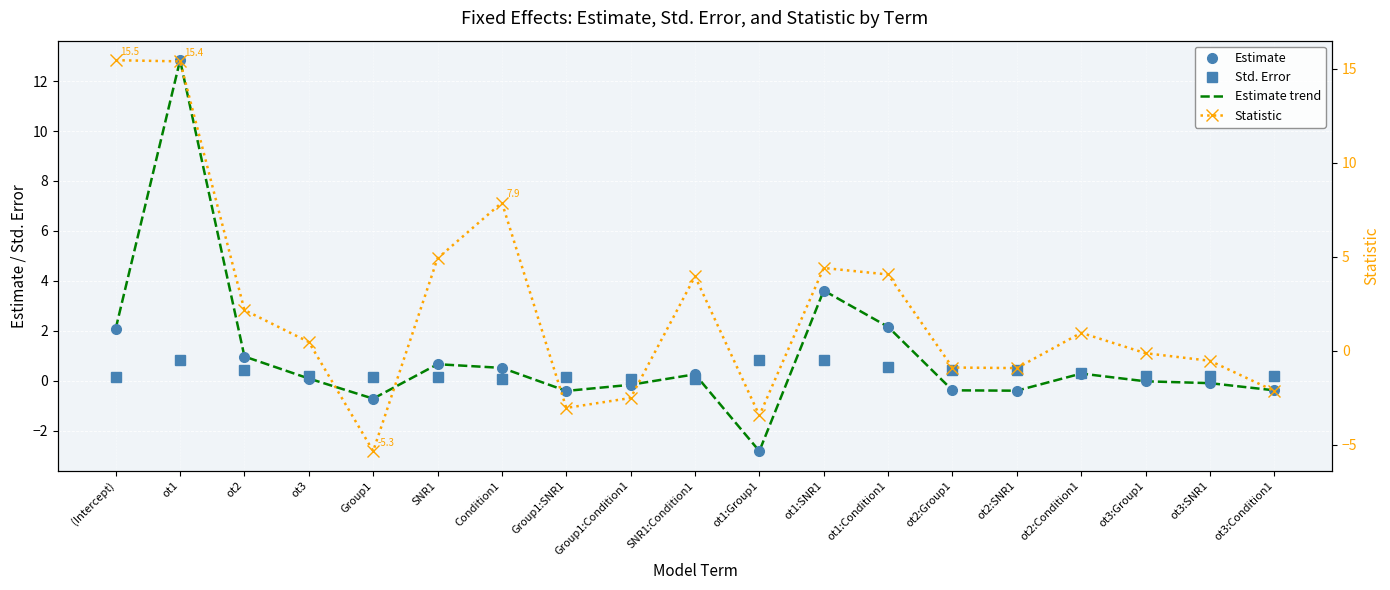

What is the label of the 19th point from the left?

ot3:Condition1